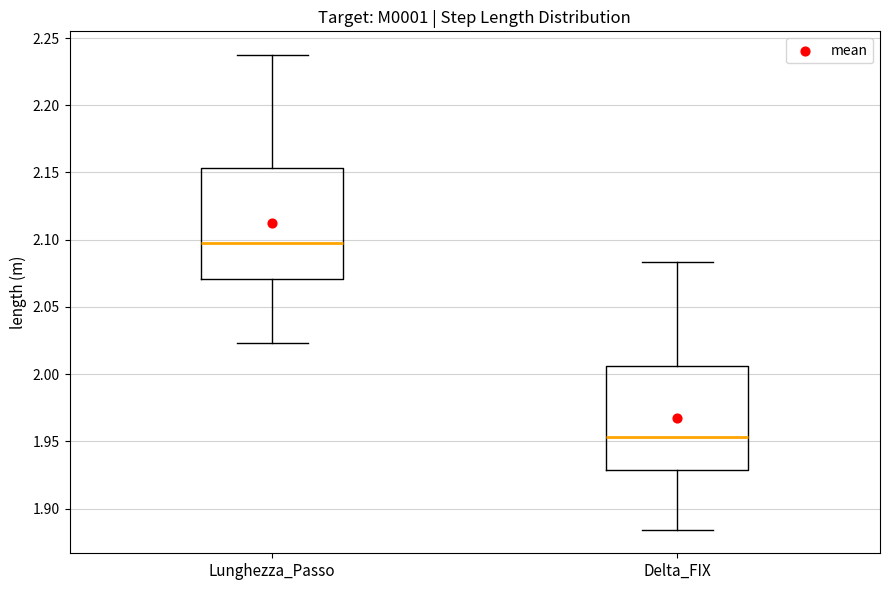

Reading left to right, transcribe this box plot: for each box, give where its median line is, the range the box spans, and where its two whiskers end, as read against the y-axis. The values are not printed on the chart, so give them approximately, as read against the axis.

Lunghezza_Passo: median 2.100, box 2.070 to 2.155, whiskers 2.025 to 2.235
Delta_FIX: median 1.955, box 1.930 to 2.005, whiskers 1.885 to 2.085